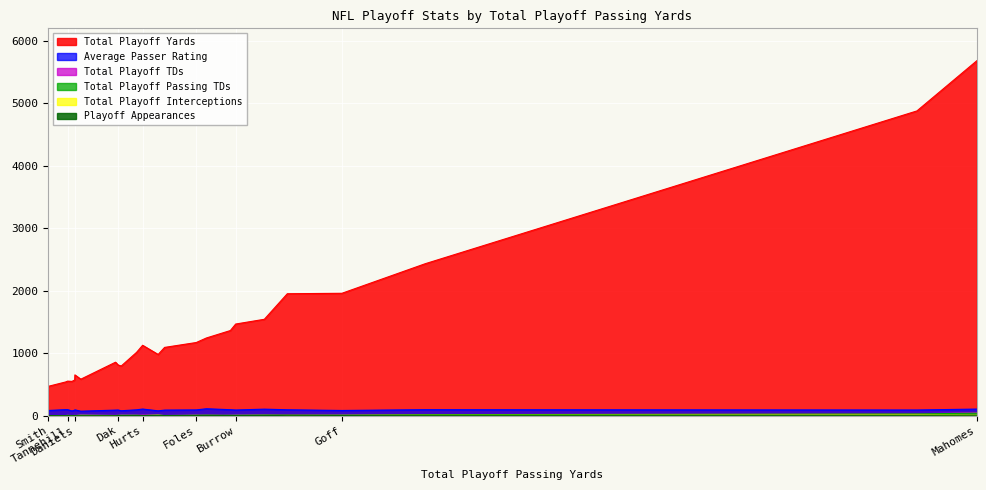

How many times do Total Playoff TDs and Total Playoff Interceptions cross each other?

4